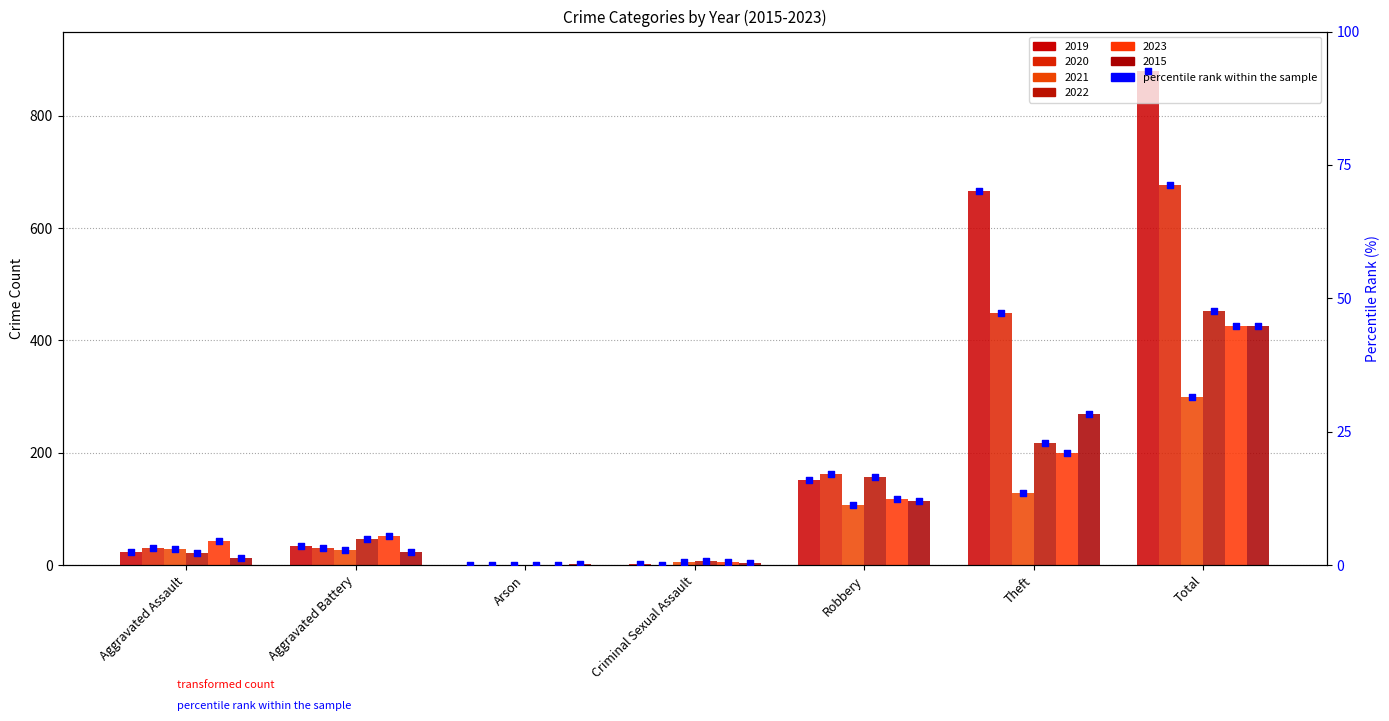

What is the total value across all series at Arson?

0.7